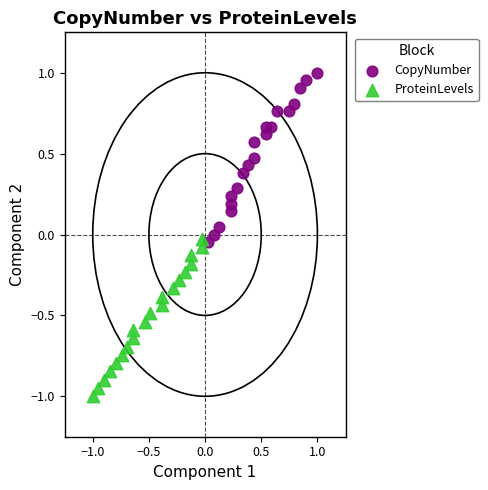

Which series has the widest spread of Y values?

CopyNumber